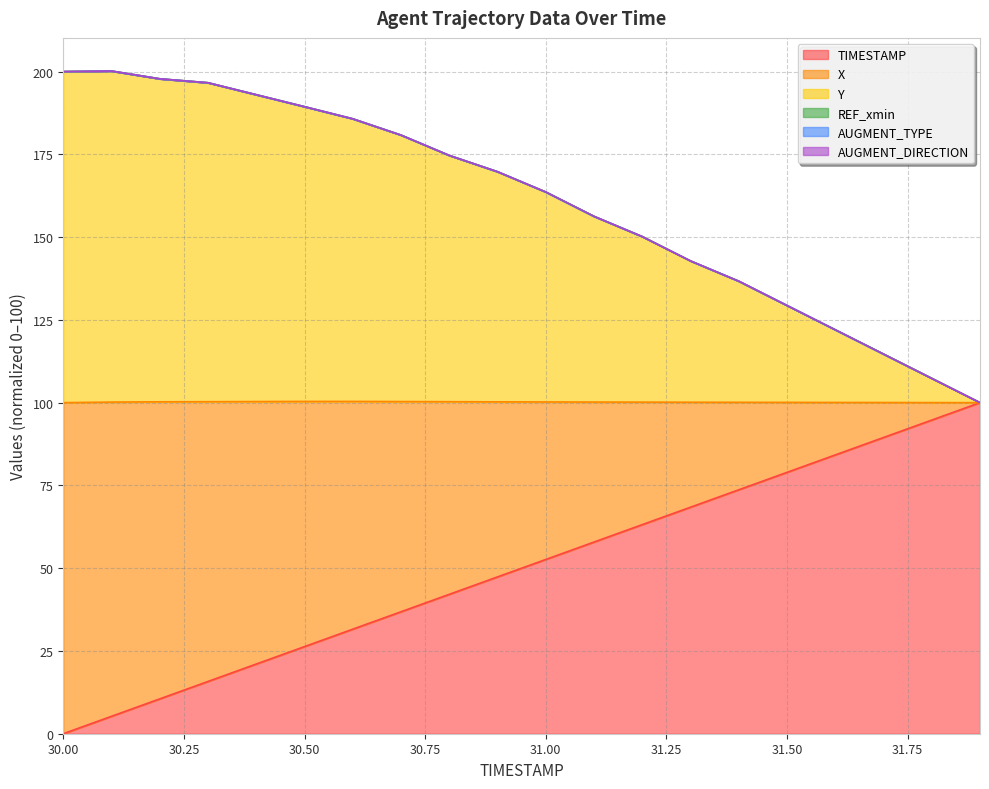

Does the chart display data point markers on the line(s)?

No